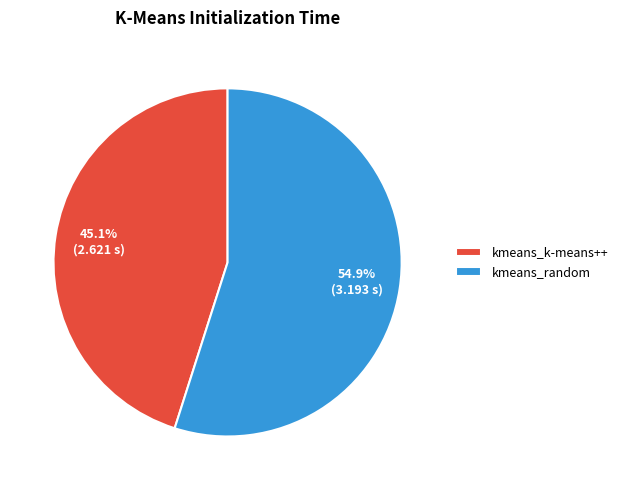

Which slice is the smallest?

kmeans_k-means++